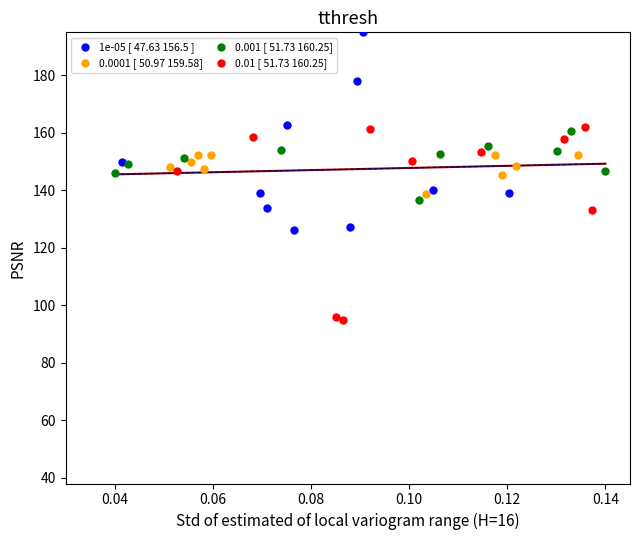

What are all the series names shown in the legend?

1e-05 [ 47.63 156.5 ], 0.0001 [ 50.97 159.58], 0.001 [ 51.73 160.25], 0.01 [ 51.73 160.25]